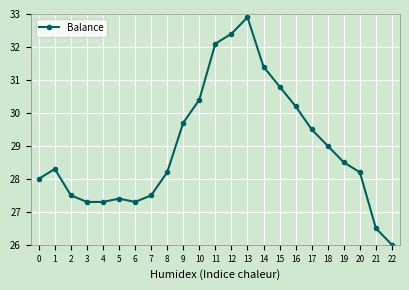

What is the smallest value displayed?

26.0